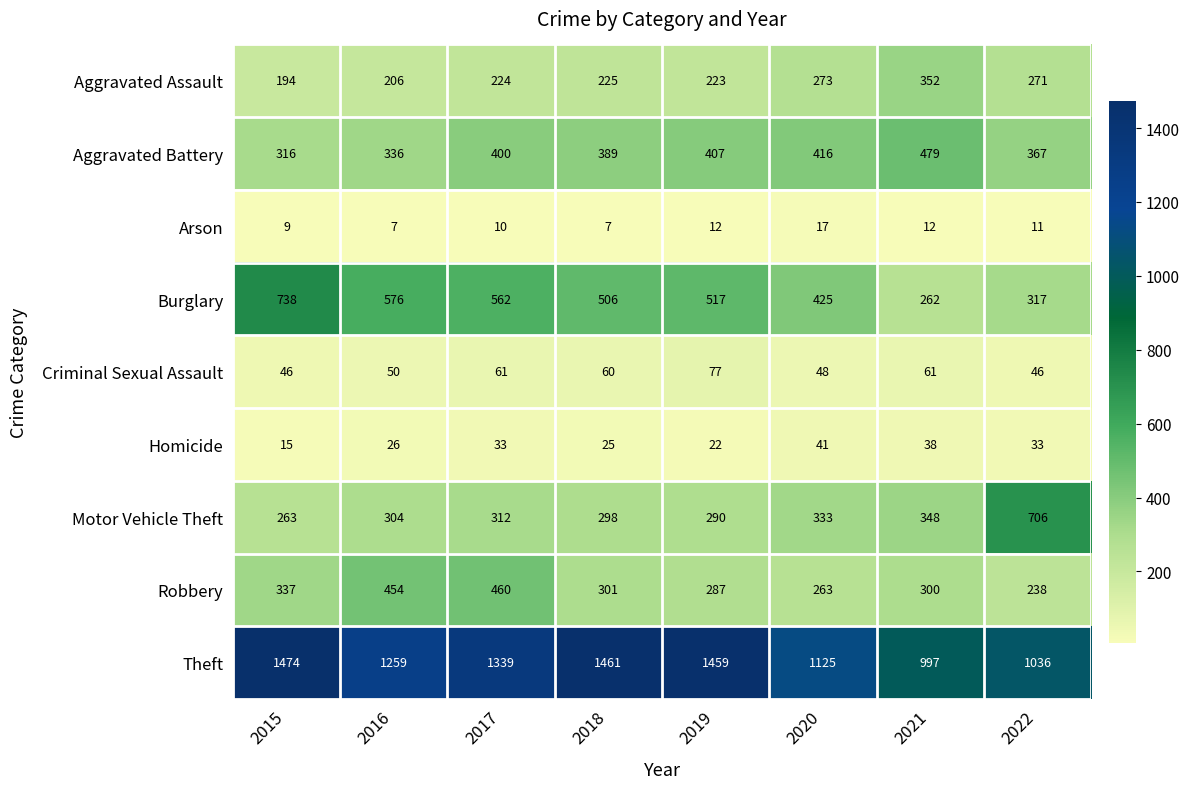

What is the difference between the maximum and second lowest values in the Aggravated Battery series?

143